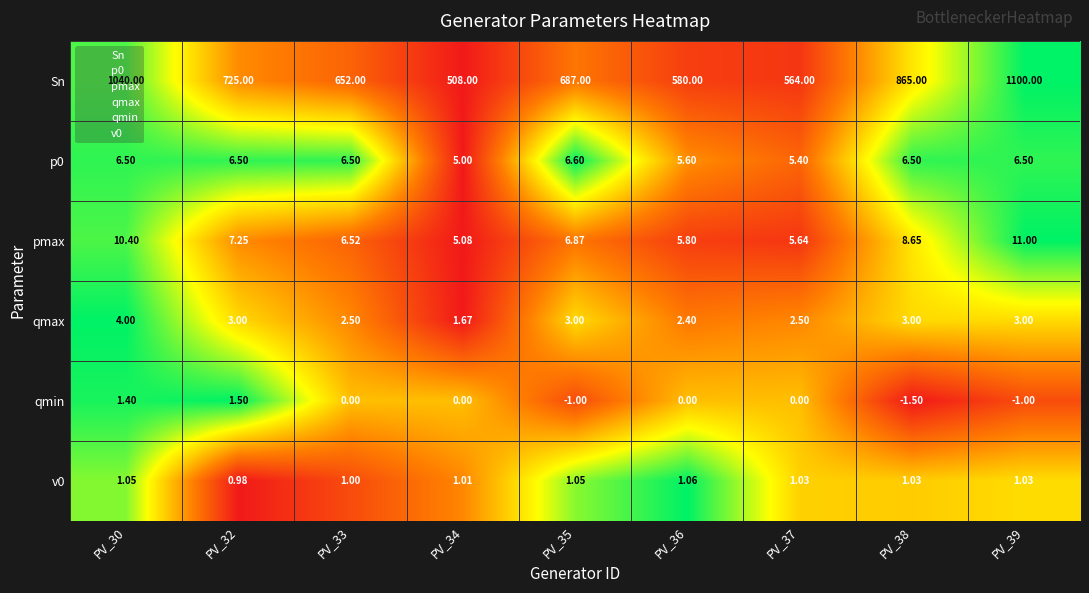

Between PV_32 and PV_34, which series saw the biggest shift?

Sn